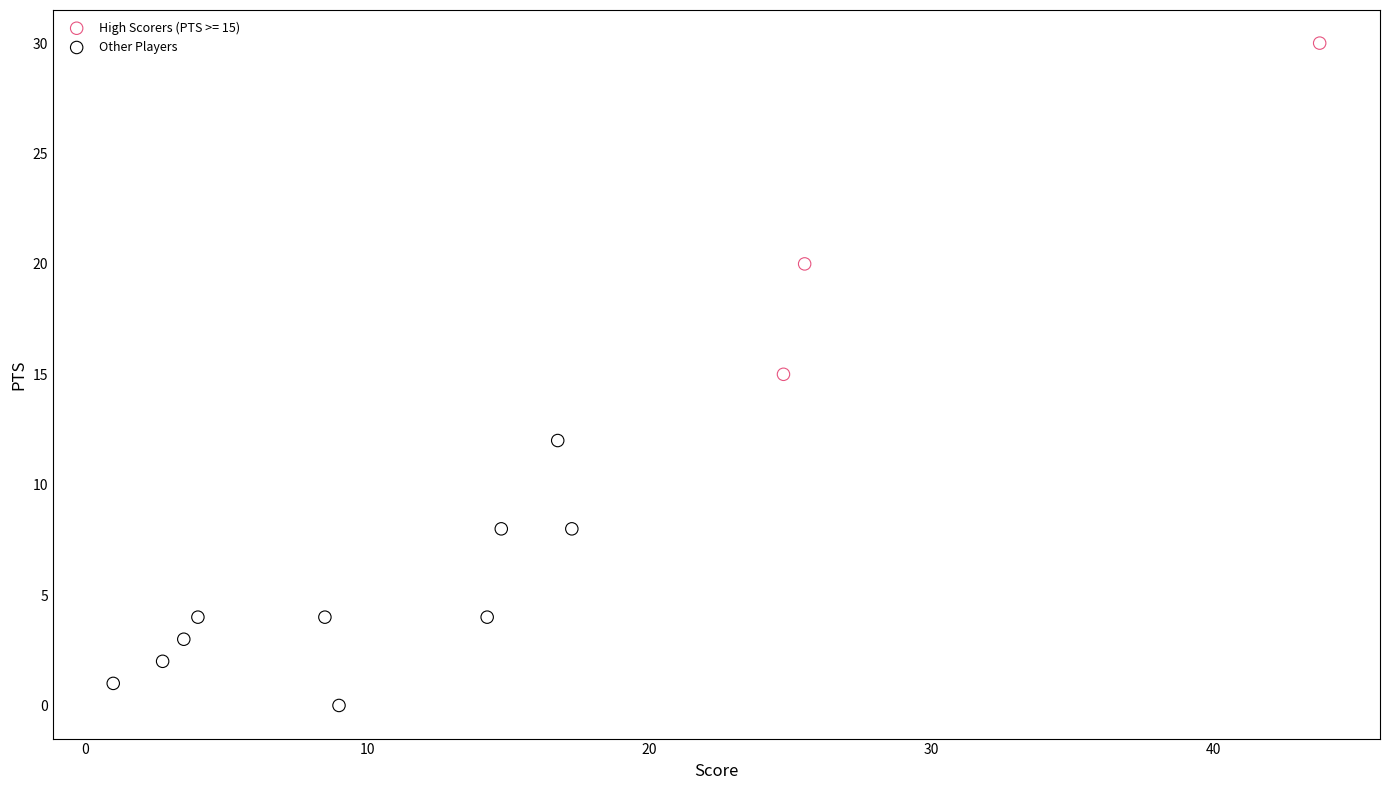

Which series reaches the maximum Y coordinate?

High Scorers (PTS >= 15)